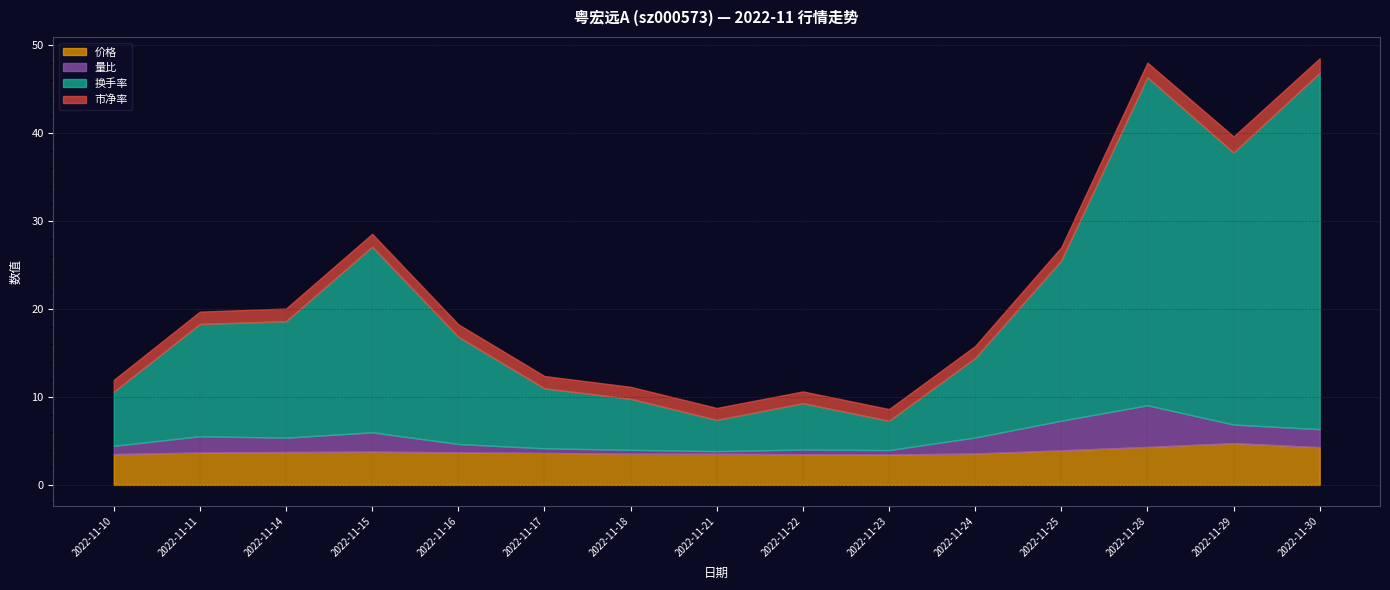

How many values in the 量比 series exceed 1?

8